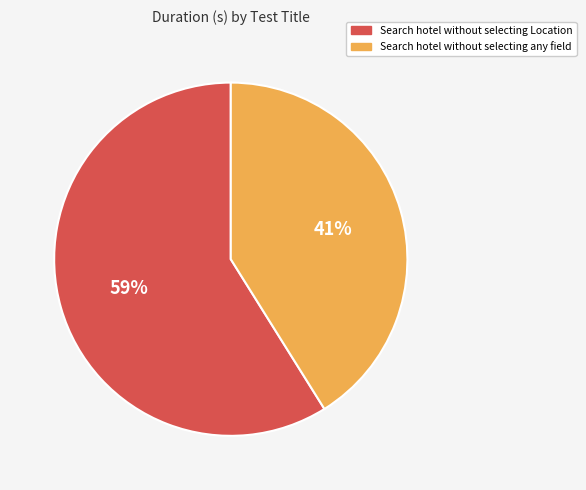

Do Search hotel without selecting any field and Search hotel without selecting Location together represent more than half of the pie?

Yes